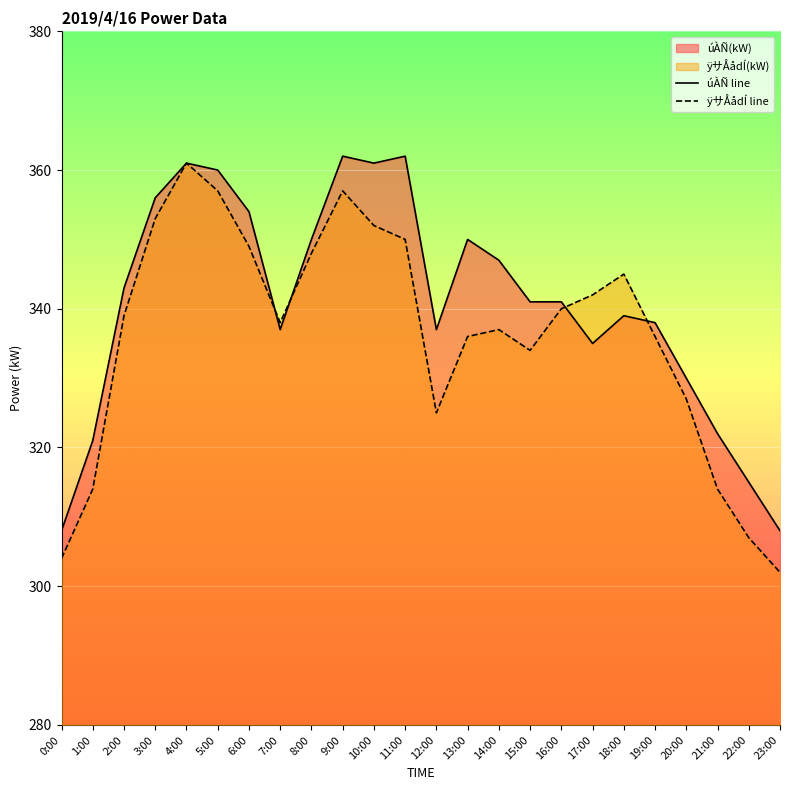

How many intersections are there between ÿサÅådÍ line and úÀÑ line?

4